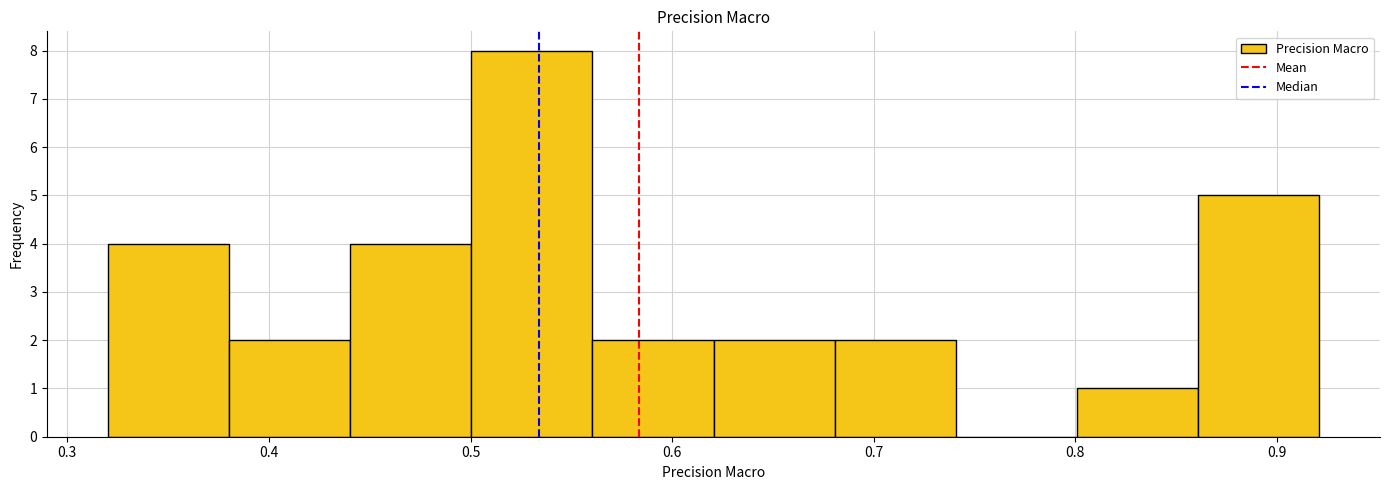

Reading left to right, transcribe this chart: for each bar, give the range it covers on the x-axis and its height. Neither the bar edges nor the heights are printed on the chart, so give them approximately, as read against the axes.

0.32 to 0.38: 4
0.38 to 0.44: 2
0.44 to 0.50: 4
0.50 to 0.56: 8
0.56 to 0.62: 2
0.62 to 0.68: 2
0.68 to 0.74: 2
0.74 to 0.80: 0
0.80 to 0.86: 1
0.86 to 0.92: 5